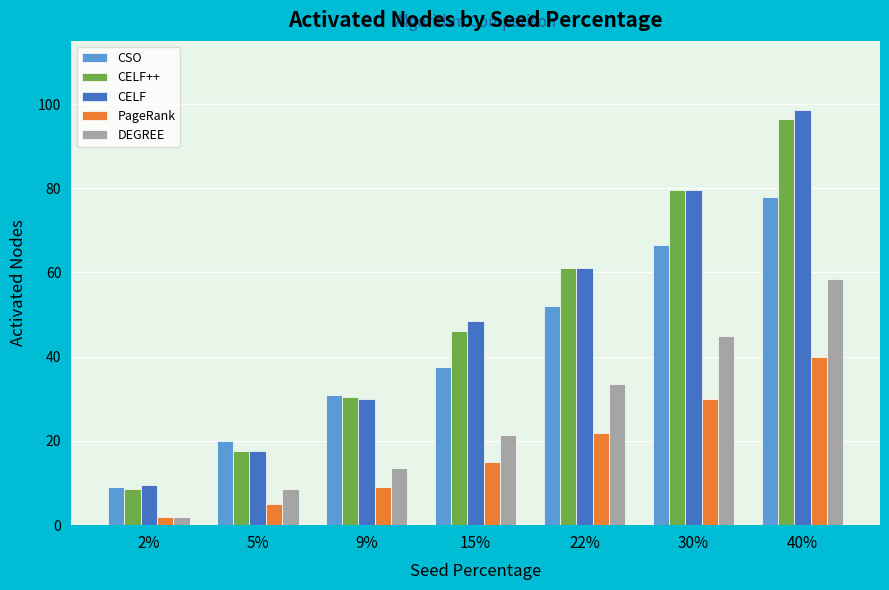

How many values in the CSO series exceed 37?

4